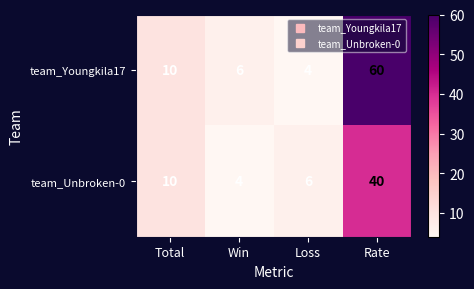

What is the sum of all team_Unbroken-0 values?

60